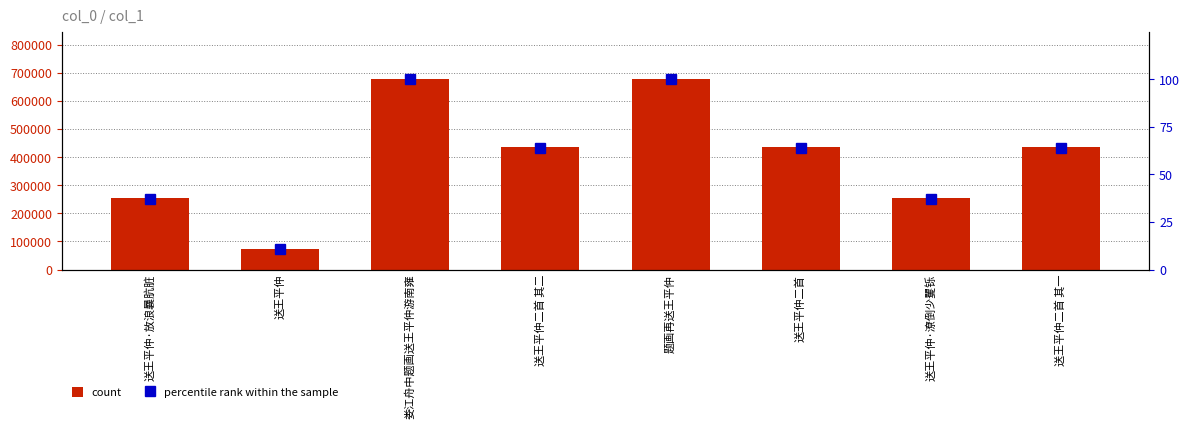

What is the difference between the count values at 题画再送王平仲 and 送王平仲二首 其二?

242719